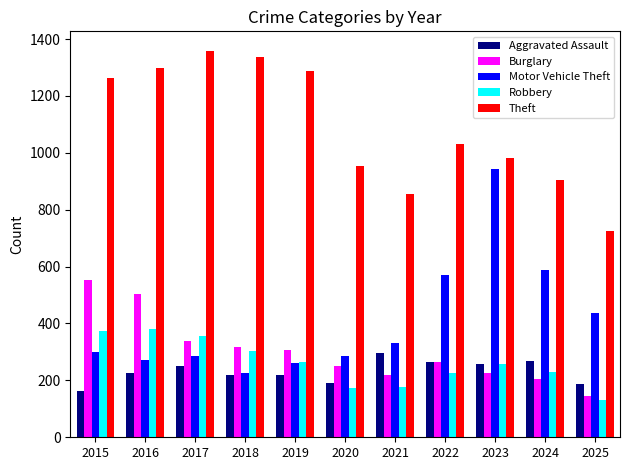

Which series changed the most between 2016 and 2018?

Burglary